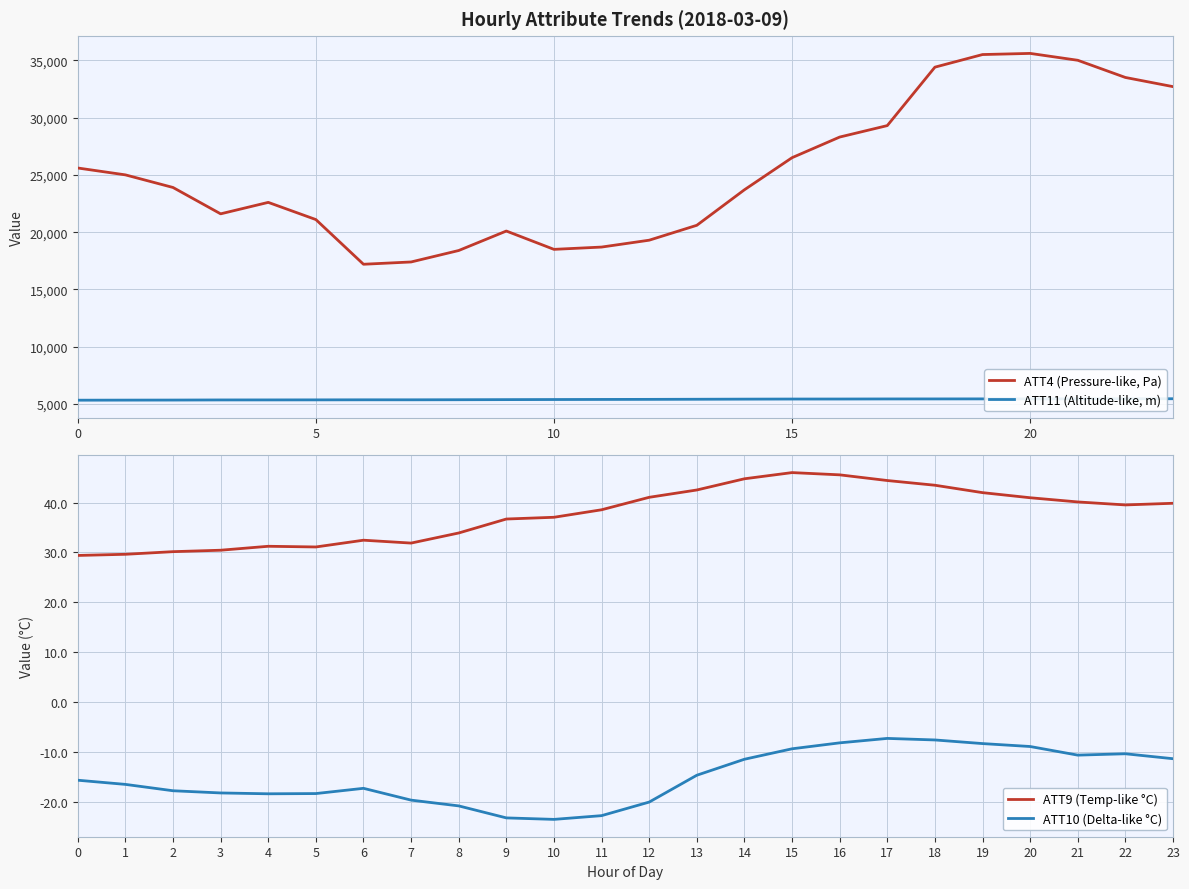

Is the value of ATT4 (Pressure-like, Pa) at 12 greater than the value of ATT9 (Temp-like °C) at 9?

Yes